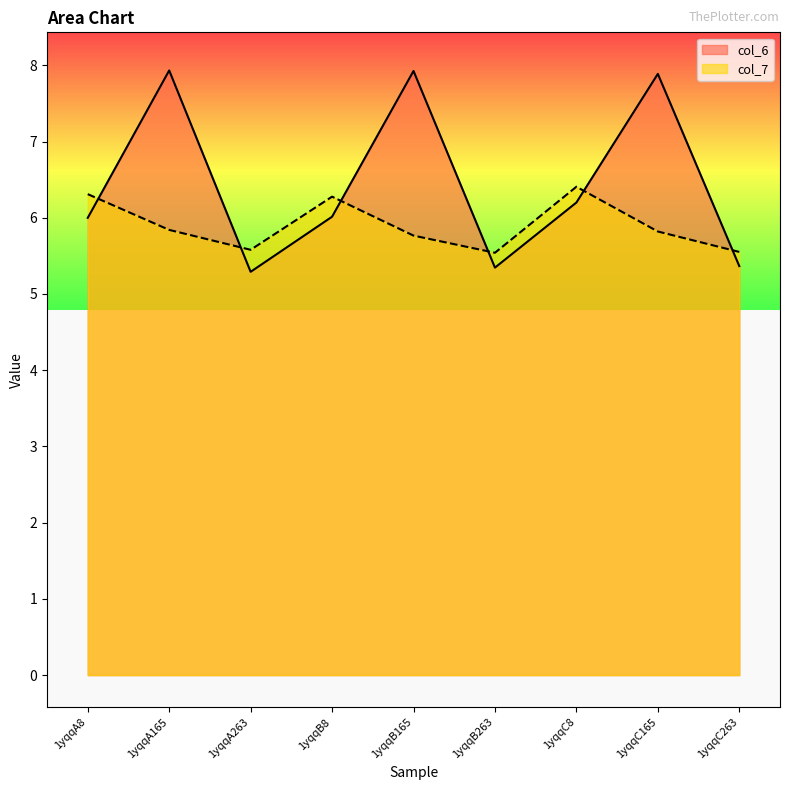

How many categories are shown in the chart?

9